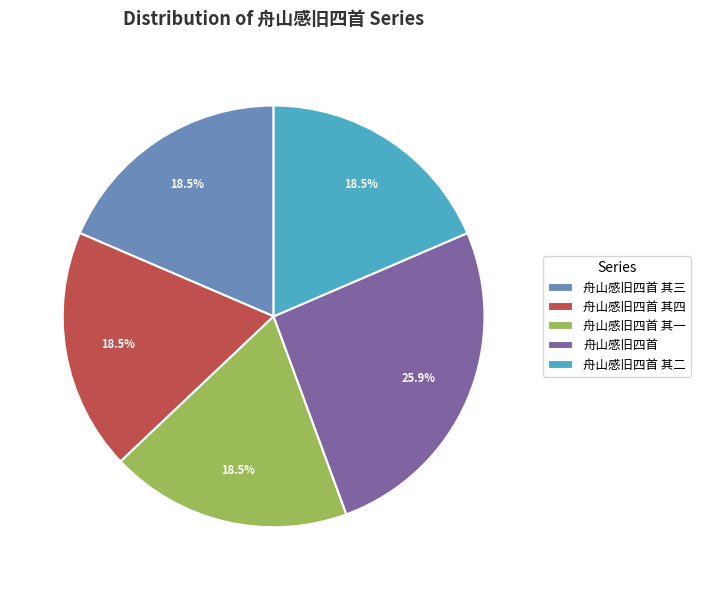

How many segments does this pie chart have?

5